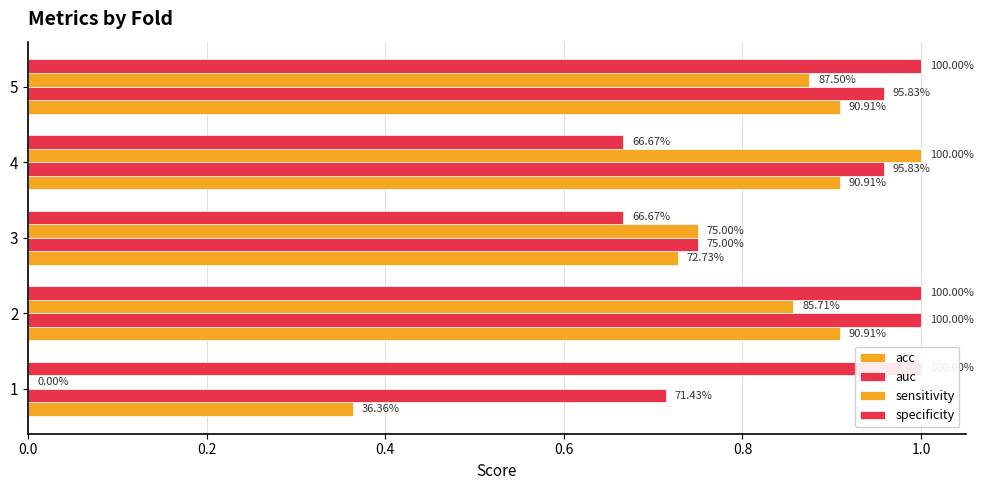

What are all the series names shown in the legend?

acc, auc, sensitivity, specificity